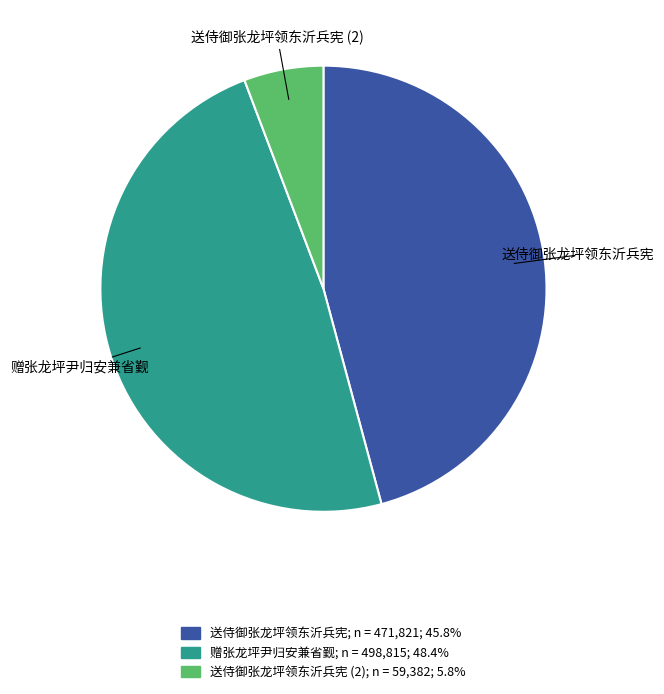

Does any single category account for the majority?

No